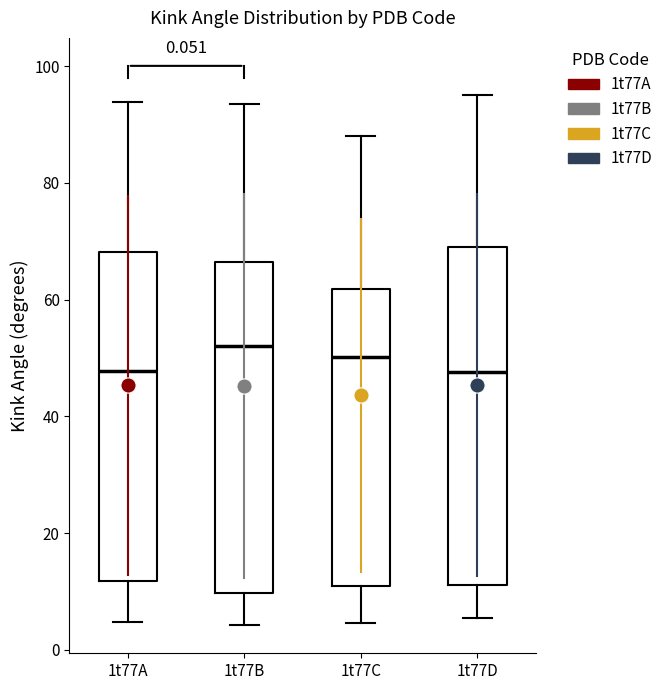

Reading left to right, transcribe this box plot: for each box, give where its median line is, the range the box spans, and where its two whiskers end, as read against the y-axis. The values are not printed on the chart, so give them approximately, as read against the axis.

1t77A: median 48, box 12 to 68, whiskers 4 to 94
1t77B: median 52, box 10 to 66, whiskers 4 to 94
1t77C: median 50, box 10 to 62, whiskers 4 to 88
1t77D: median 48, box 12 to 68, whiskers 6 to 96